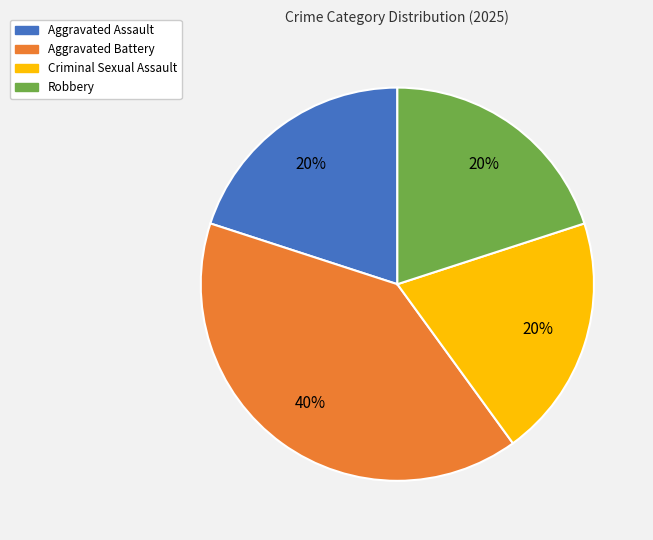

What percentage is the Aggravated Assault slice, to the nearest percent?

20%